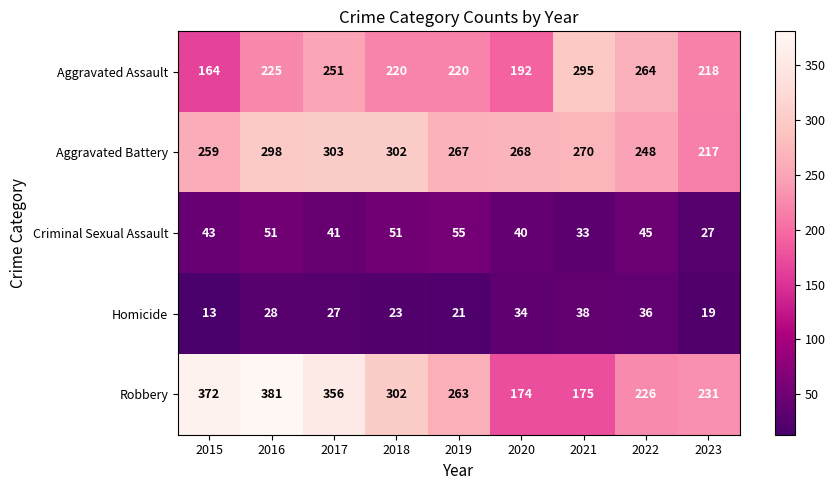

The value of Aggravated Assault at 2018 is 220. True or false?

True